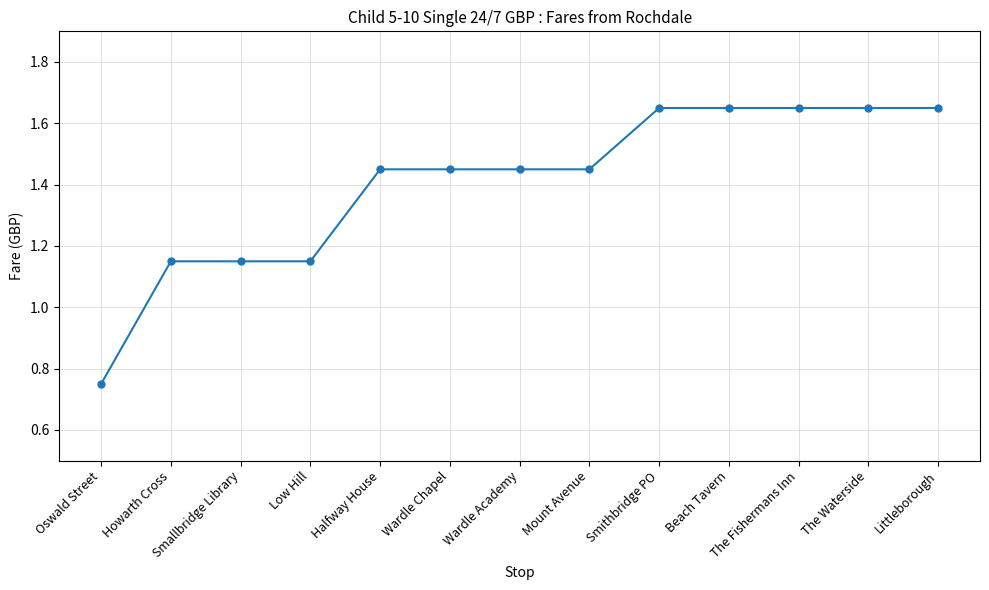

How many data points does each series have?

13